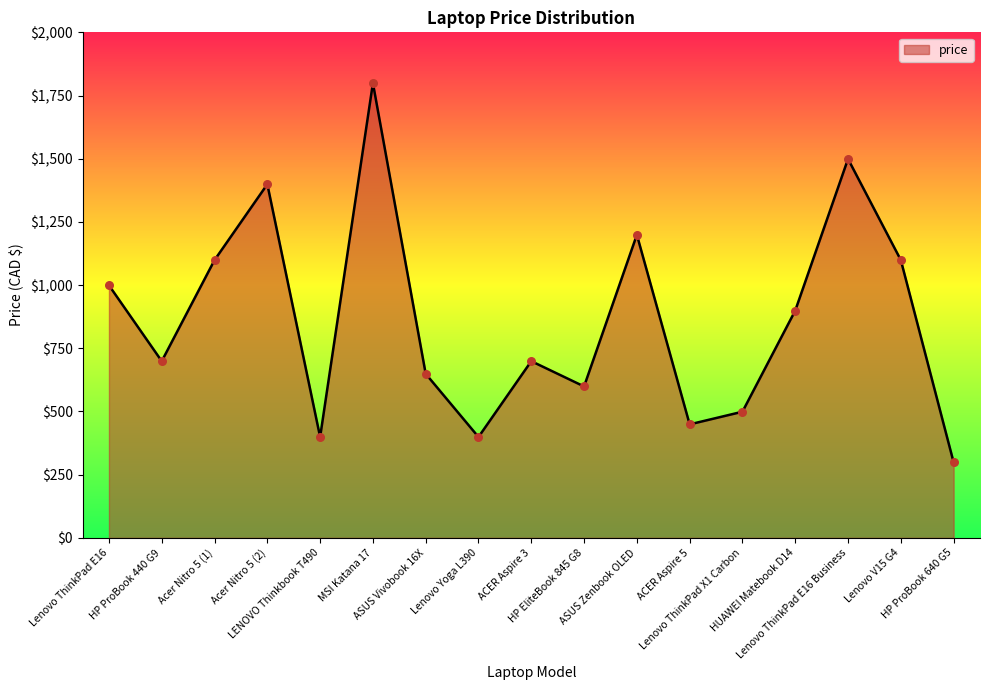

Which has a higher value, Acer Nitro 5 (2) or ACER Aspire 5?

Acer Nitro 5 (2)